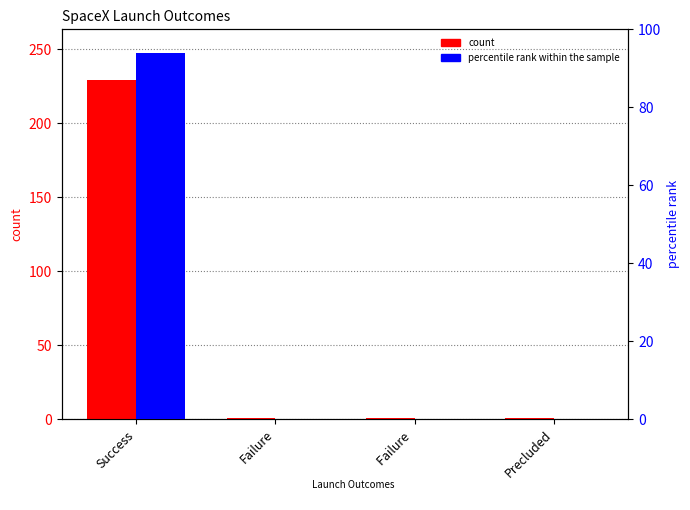

How many categories are shown in the chart?

4